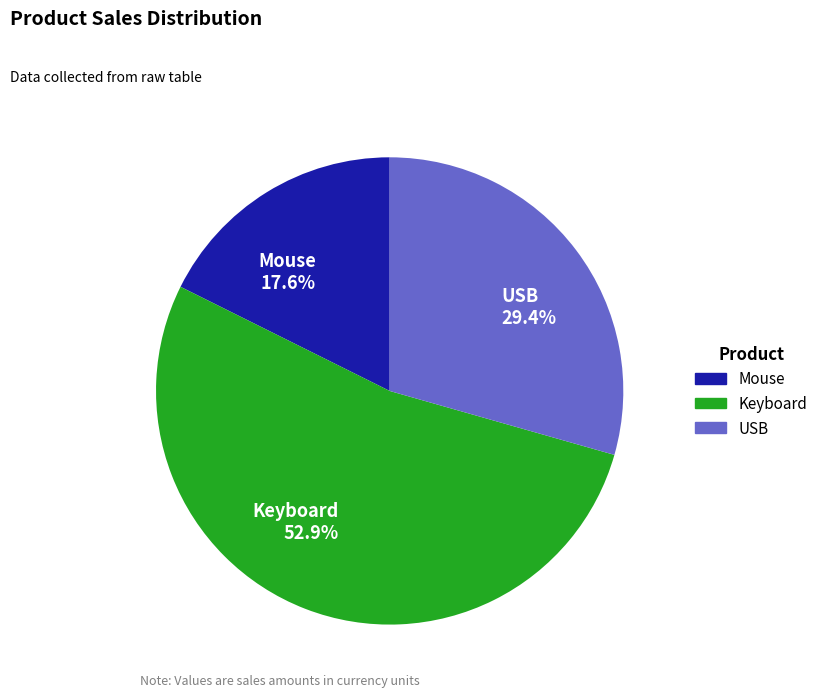

Approximately how many times larger is the value at USB compared to Keyboard?

0.6